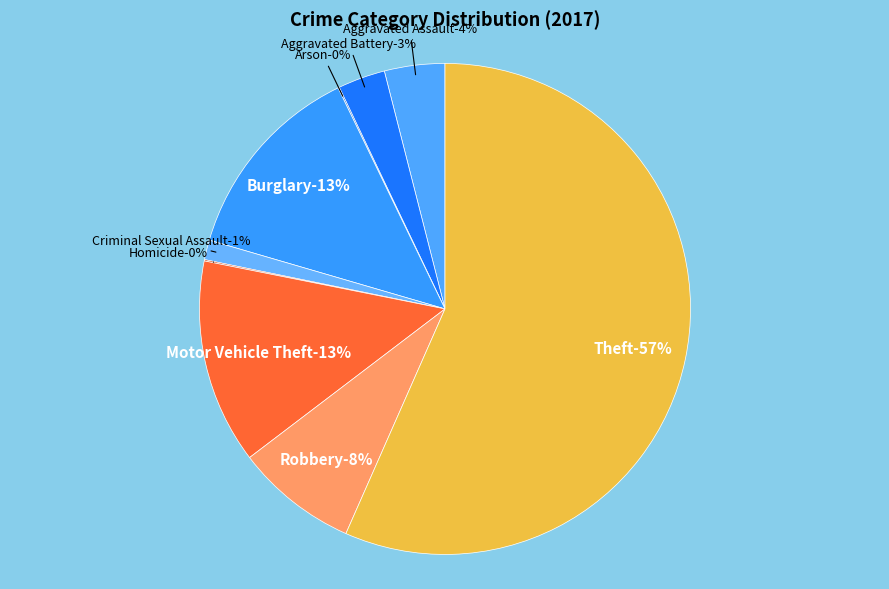

Which category has the smallest portion of the pie?

Arson